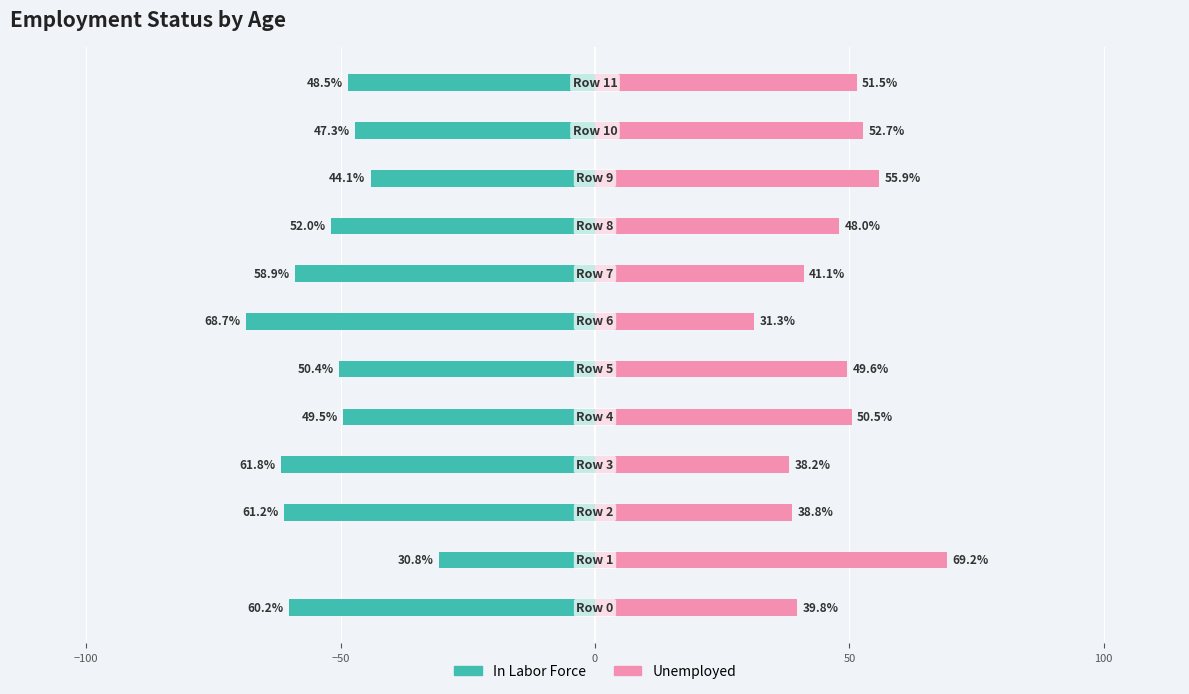

What is the approximate value of Unemployed at 9?

55.9